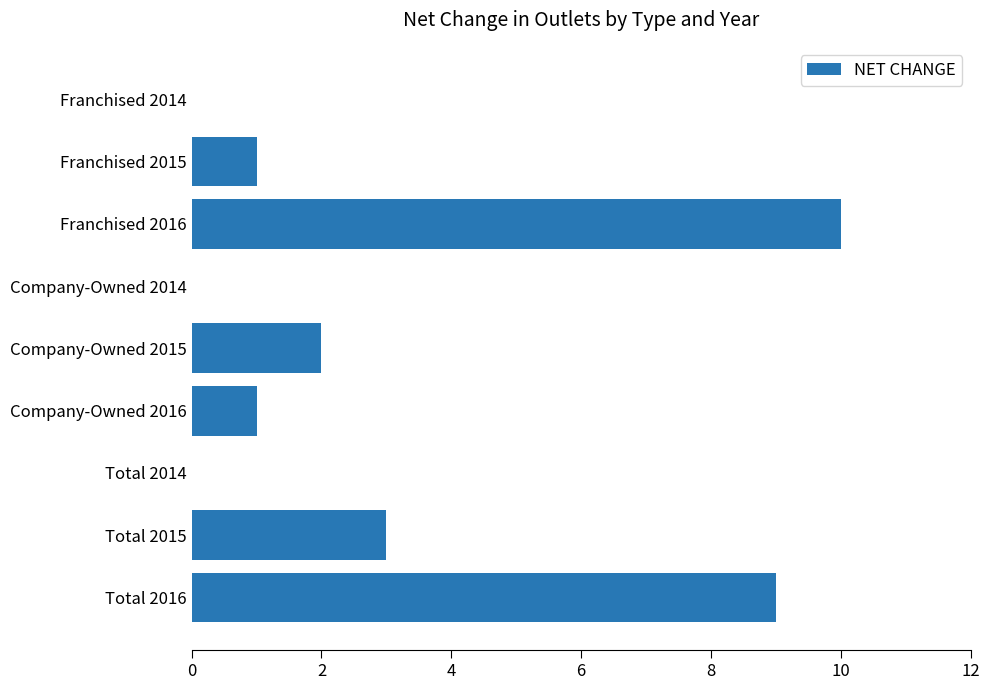

What is the sum of all values?

26